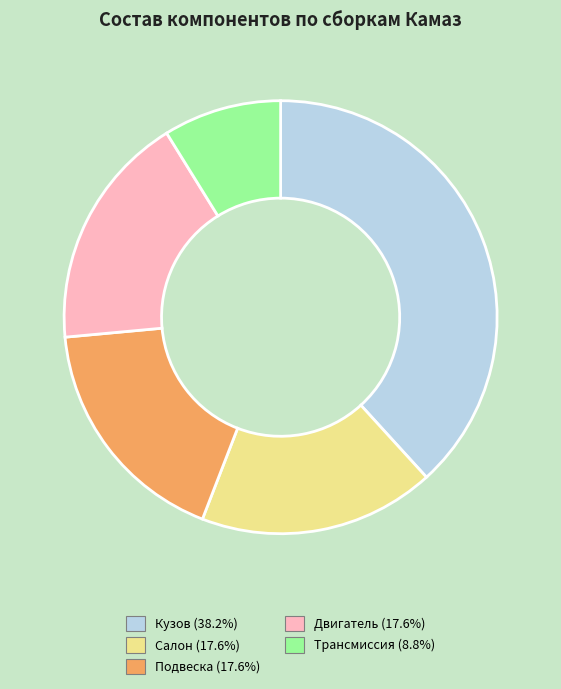

The Салон slice represents 18% of the pie. True or false?

True